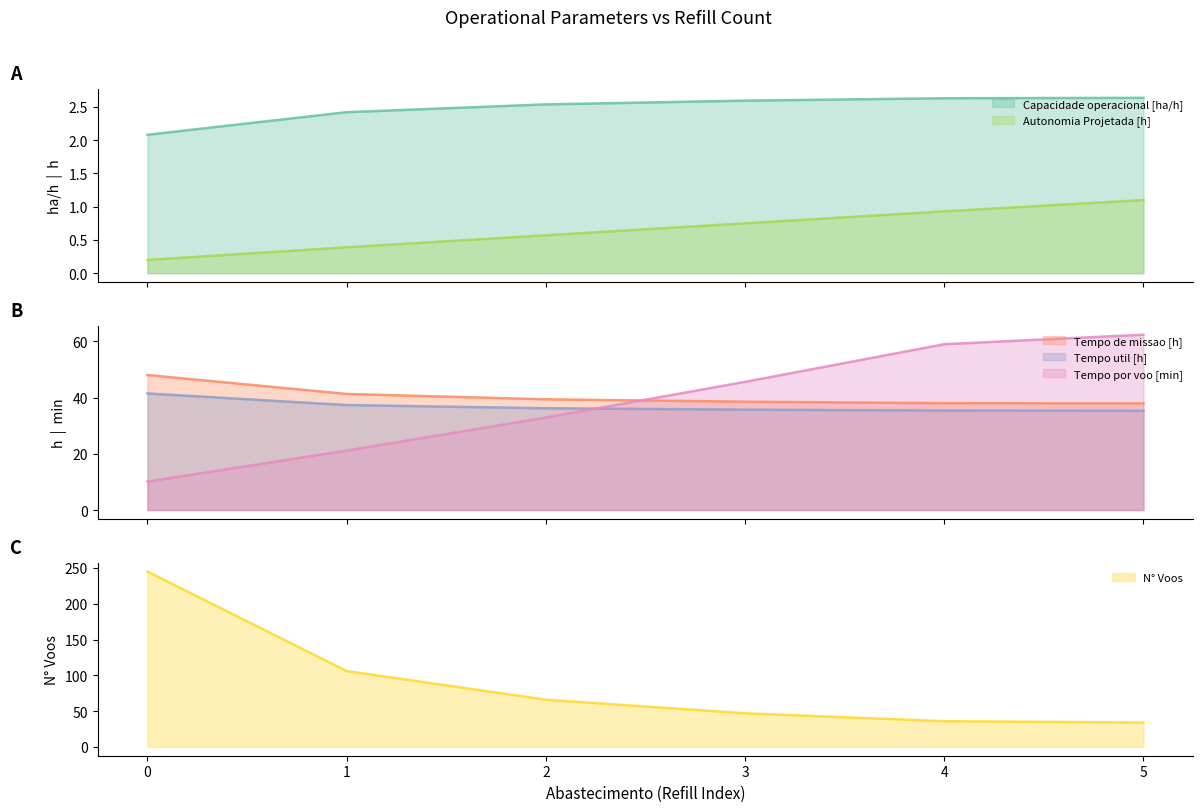

What is the difference between the N° Voos values at 1 and 3?

59